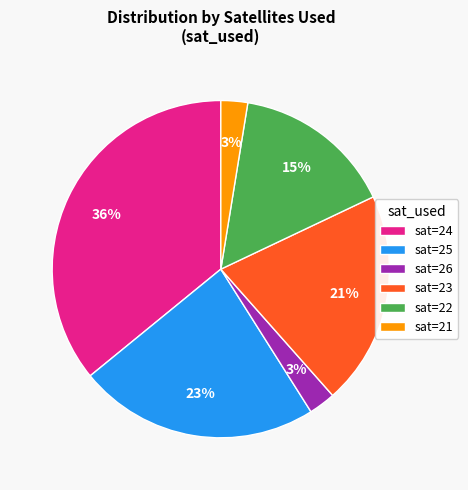

What percentage is the sat=24 slice, to the nearest percent?

36%